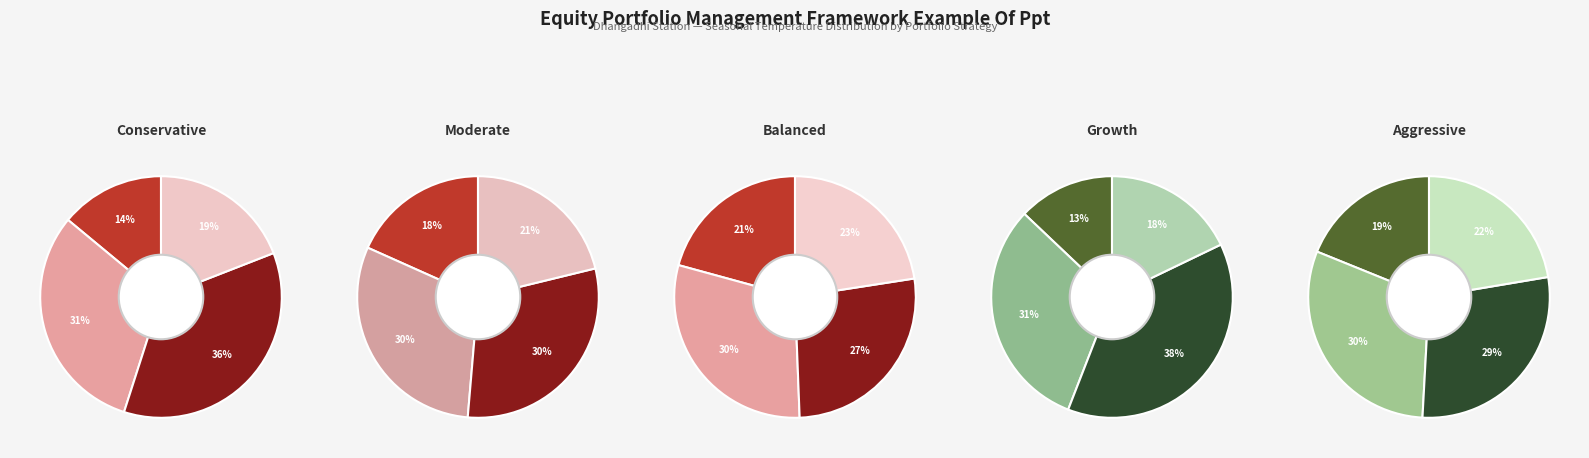

Combined, do Mar and Oct account for over 50%?

No